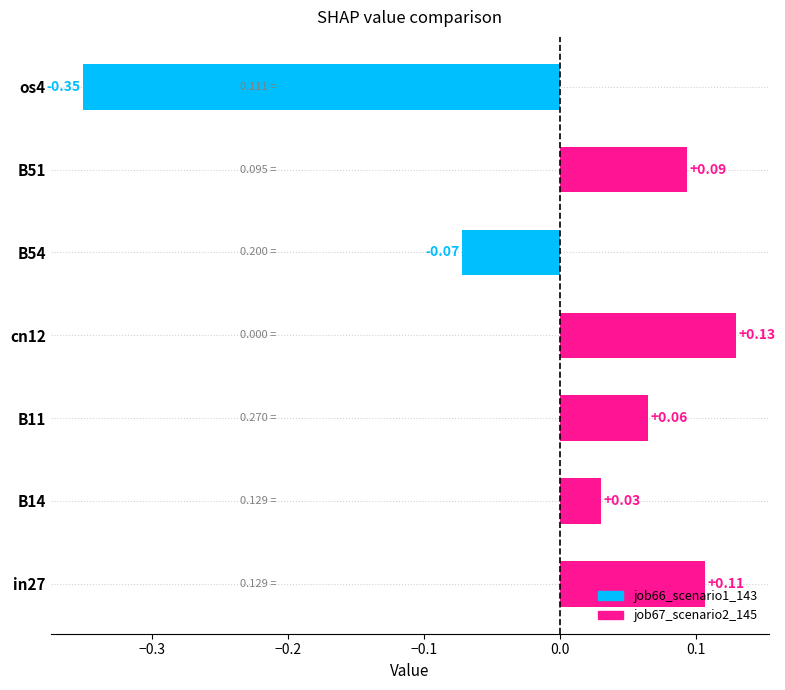

How many bars are there in total?

7